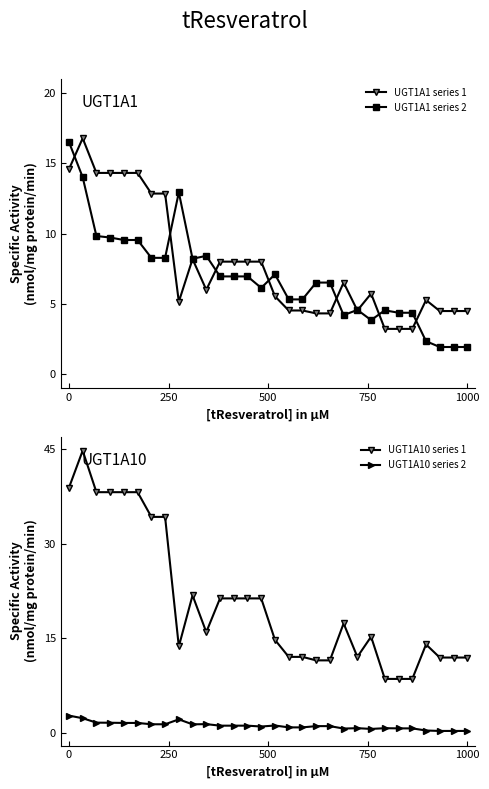

How many lines are shown in the chart?

4